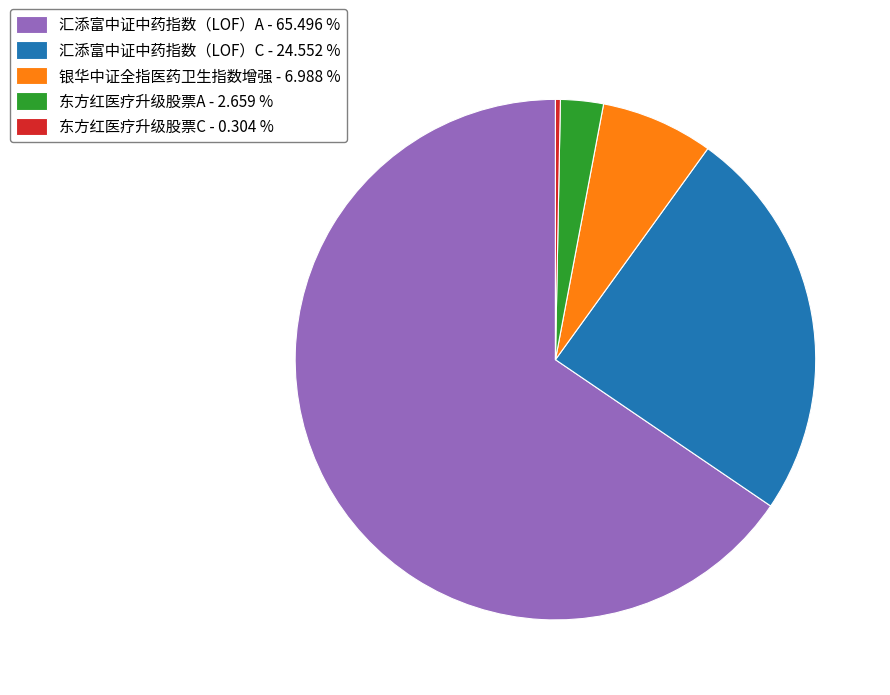

Is there any slice that represents more than half of the pie?

Yes